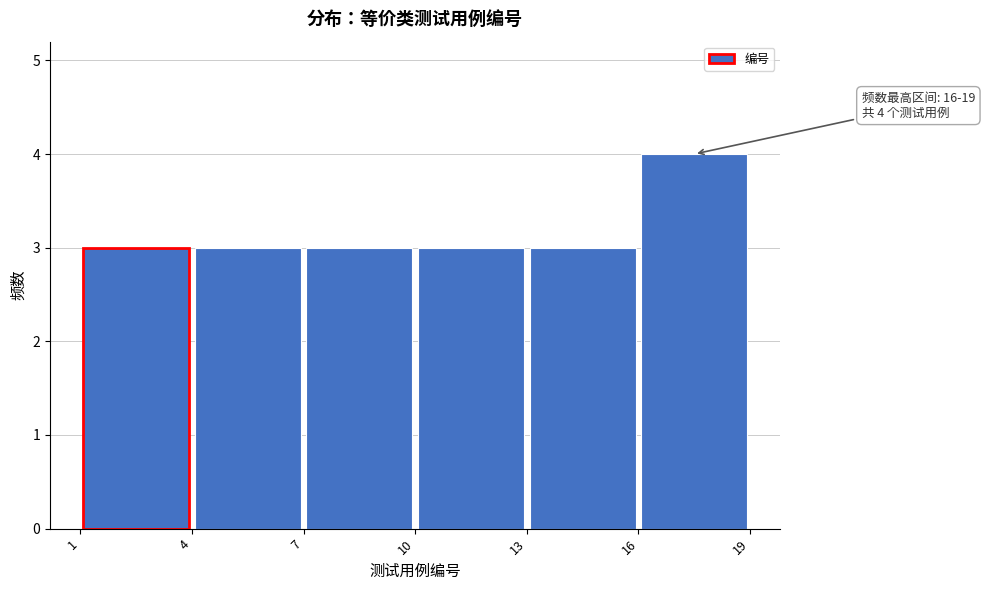

Which range on the x-axis has the tallest bar?

16 to 19